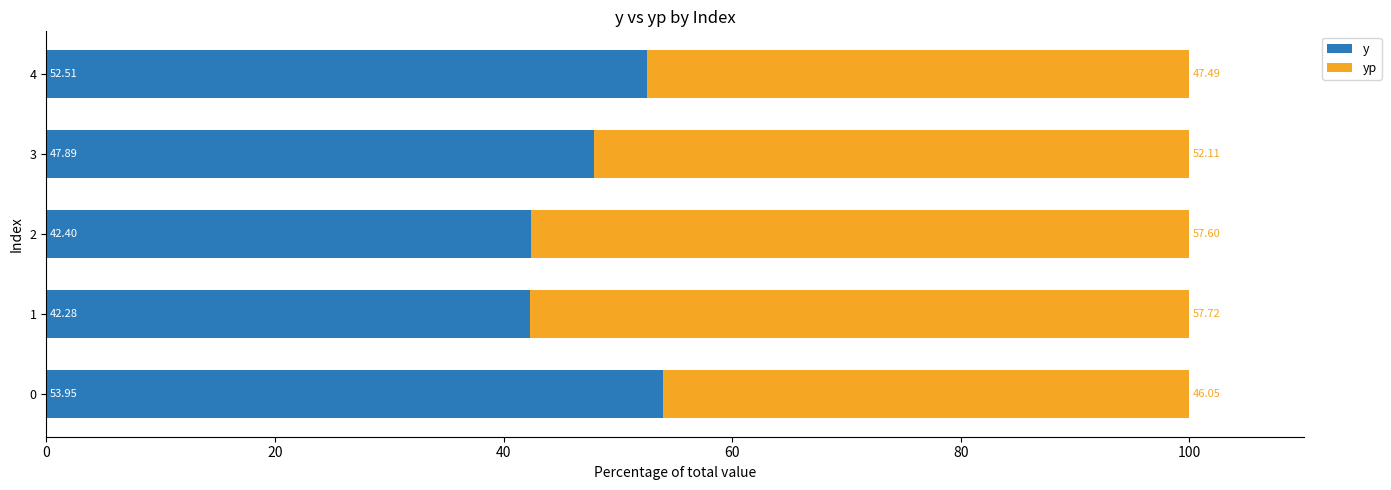

Rank the series by their maximum value, from highest to lowest.

yp, y